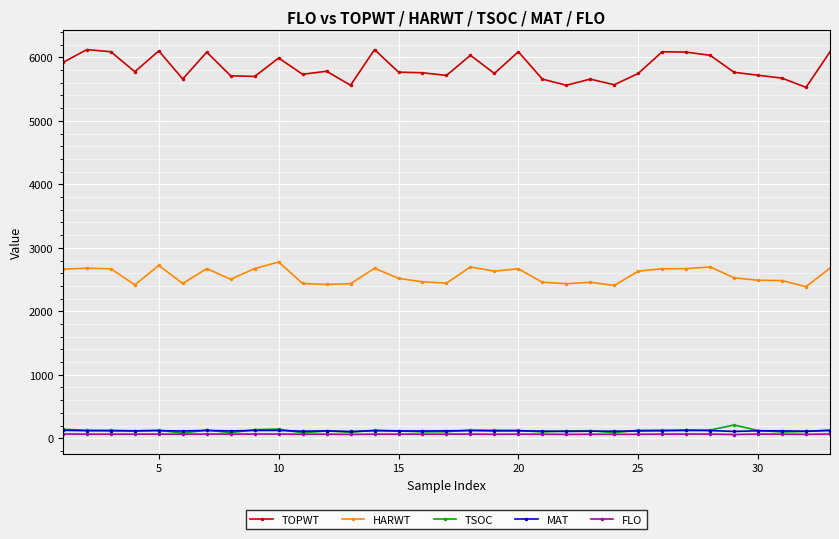

True or false: TSOC and HARWT cross at least once.

False